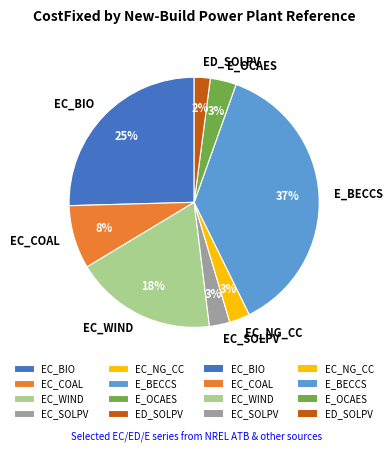

Does any single category account for the majority?

No